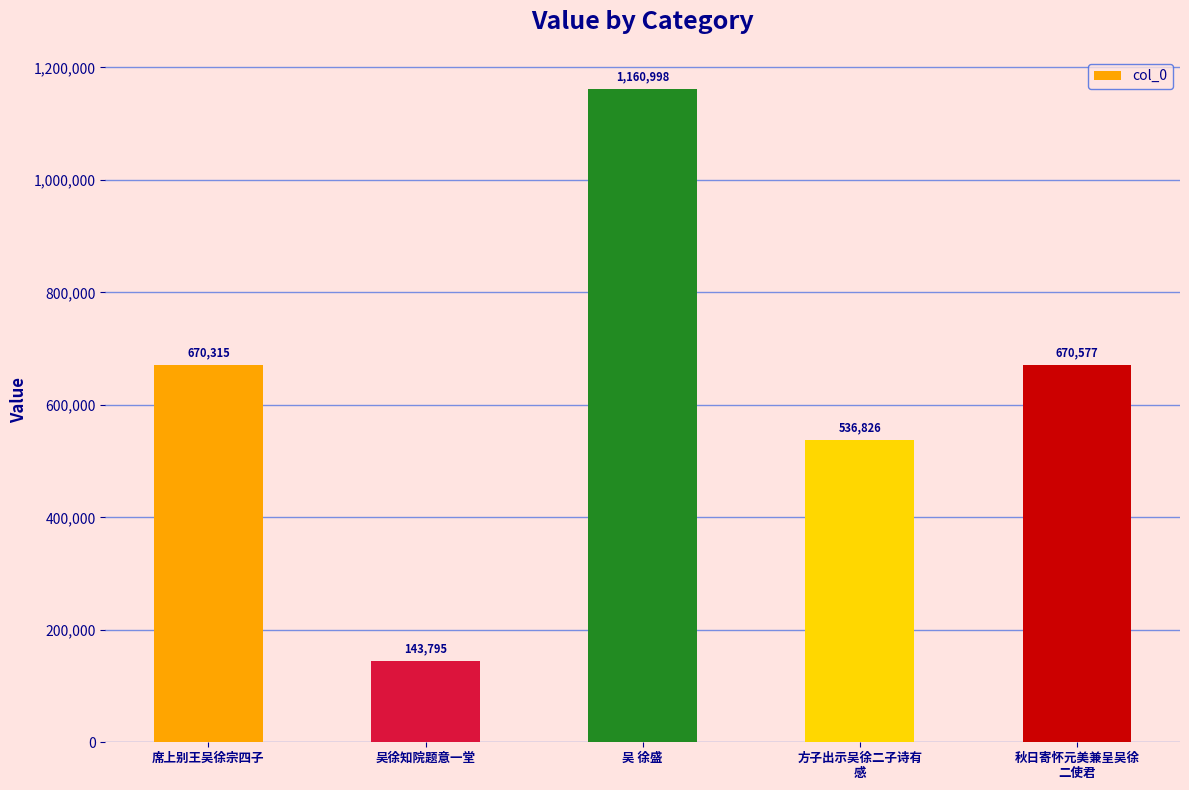

List the labels in order of value, smallest first.

吴徐知院题意一堂, 方子出示吴徐二子诗有
感, 席上别王吴徐宗四子, 秋日寄怀元美兼呈吴徐
二使君, 吴 徐盛